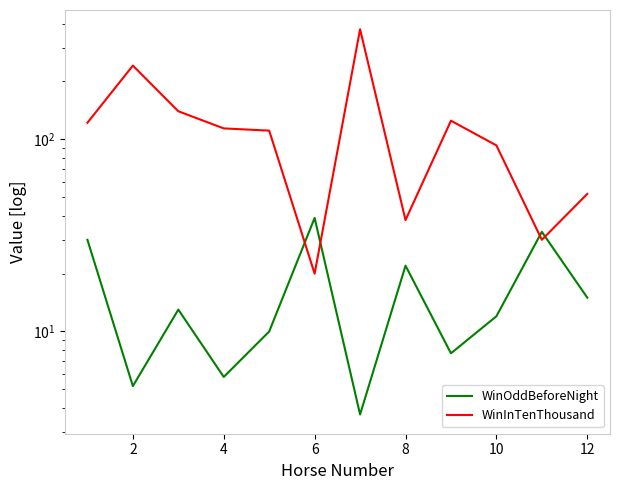

How many lines are shown in the chart?

2